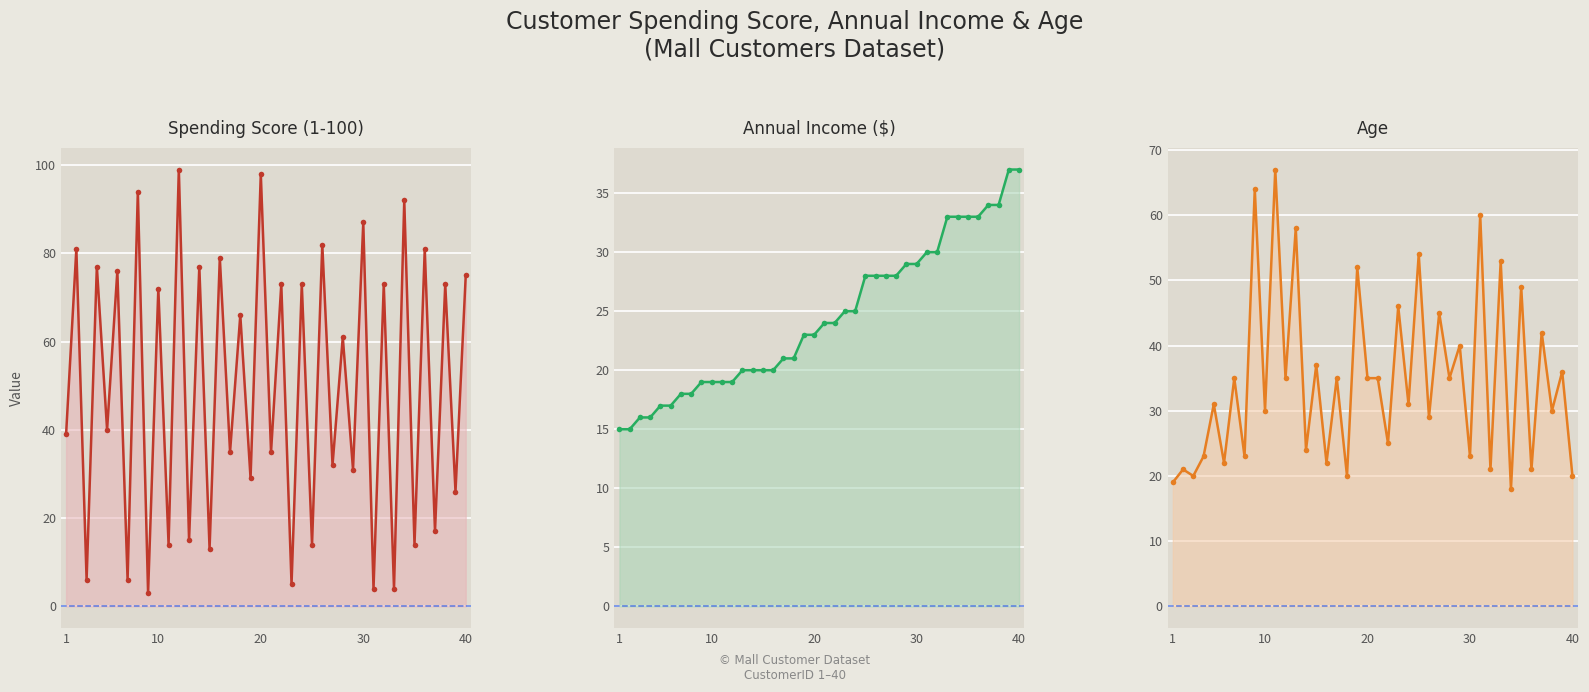

What are all the series names shown in the legend?

Spending Score (1-100), Annual Income ($), Age